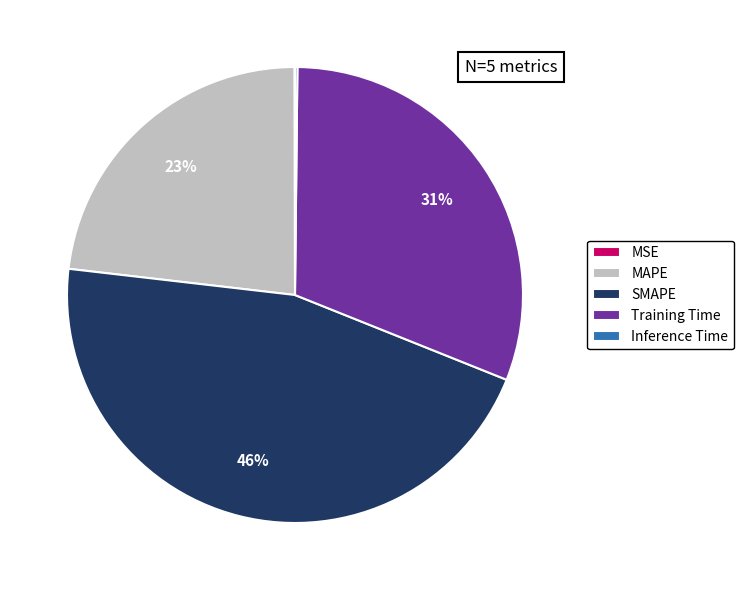

Is it true that MAPE is 29% of the pie?

False